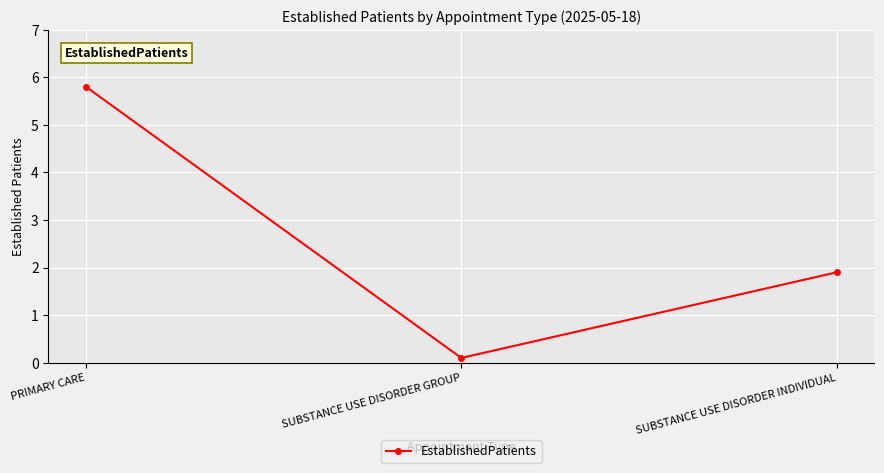

List the labels in order of value, largest first.

PRIMARY CARE, SUBSTANCE USE DISORDER INDIVIDUAL, SUBSTANCE USE DISORDER GROUP